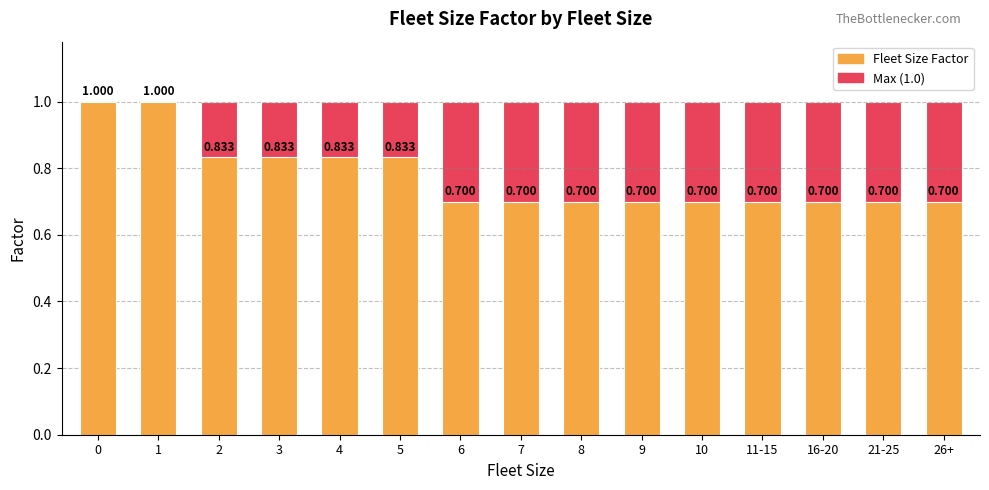

What is the greatest value displayed?

1.0